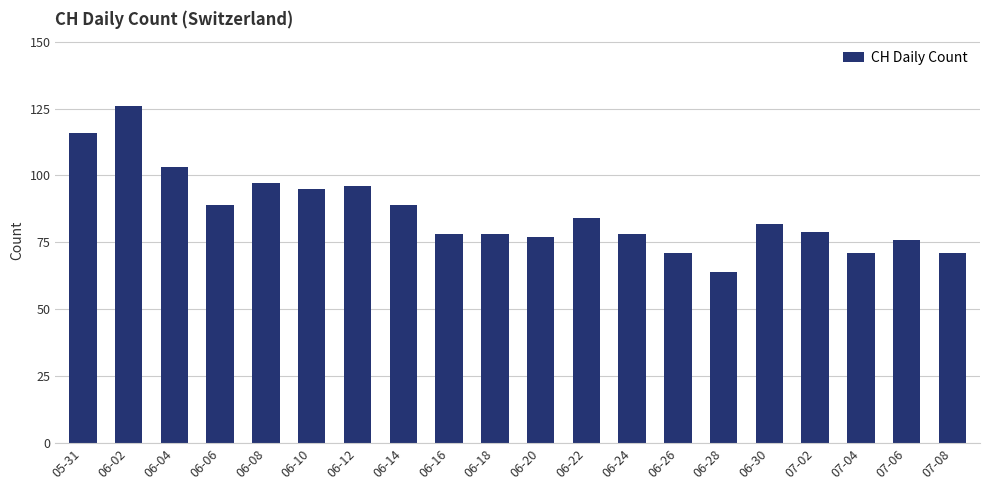

The chart shows a value of 97 at 06-08. True or false?

True